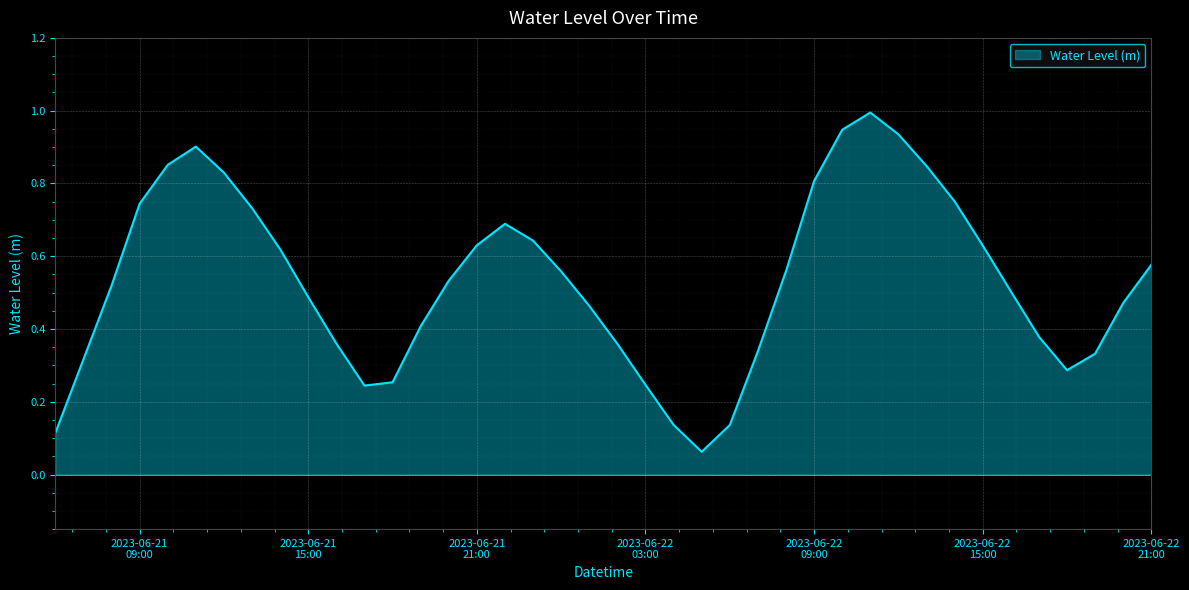

What is the greatest value displayed?

1.0